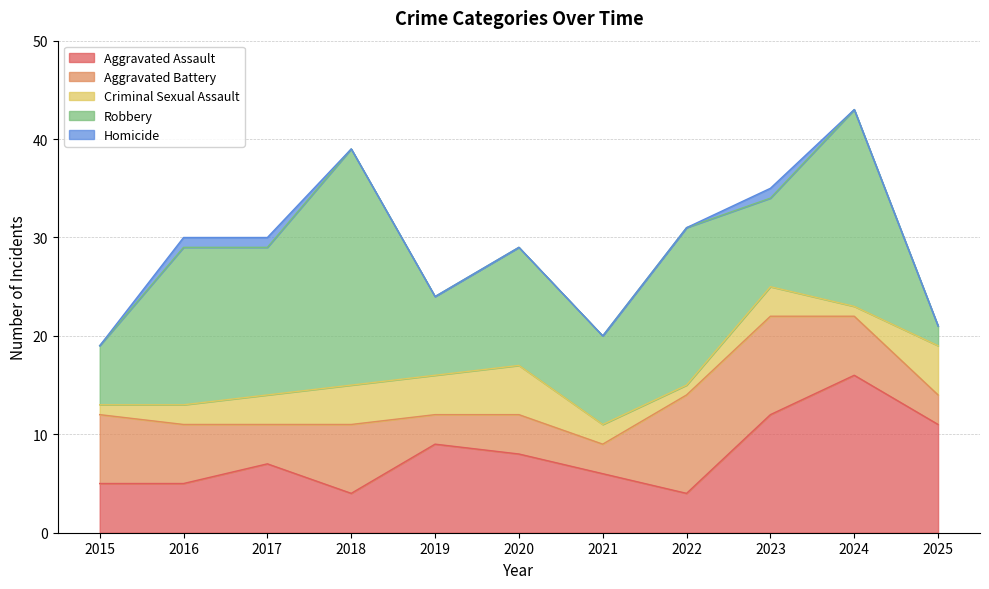

True or false: Homicide and Robbery intersect in this chart.

False